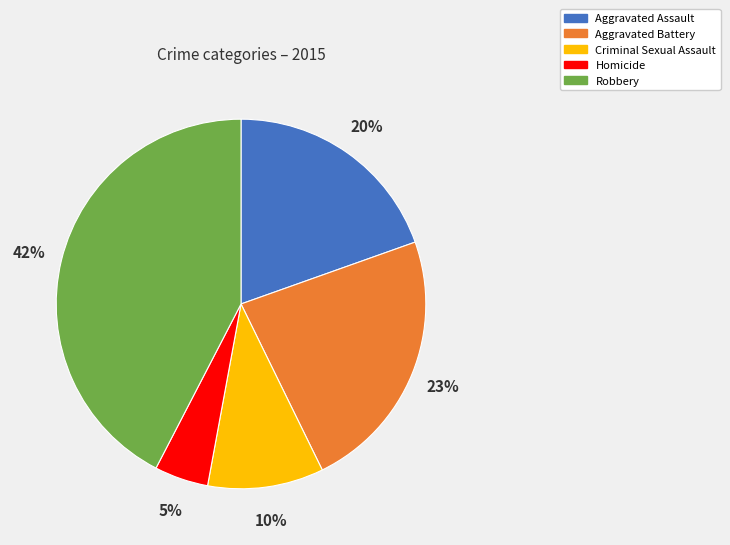

Rank the categories by value from highest to lowest.

Robbery, Aggravated Battery, Aggravated Assault, Criminal Sexual Assault, Homicide